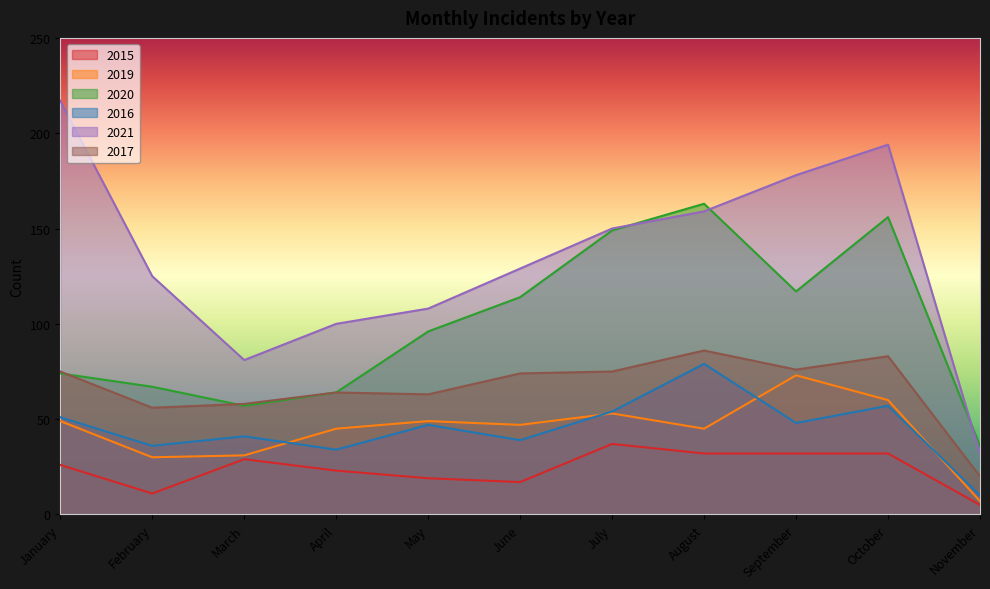

Reading right to left, extract all data points from this chart.

2015: November=5	October=32	September=32	August=32	July=37	June=17	May=19	April=23	March=29	February=11	January=26
2019: November=7	October=60	September=73	August=45	July=53	June=47	May=49	April=45	March=31	February=30	January=49
2020: November=36	October=156	September=117	August=163	July=149	June=114	May=96	April=64	March=57	February=67	January=74
2016: November=10	October=57	September=48	August=79	July=54	June=39	May=47	April=34	March=41	February=36	January=51
2021: November=32	October=194	September=178	August=159	July=150	June=129	May=108	April=100	March=81	February=125	January=217
2017: November=20	October=83	September=76	August=86	July=75	June=74	May=63	April=64	March=58	February=56	January=75